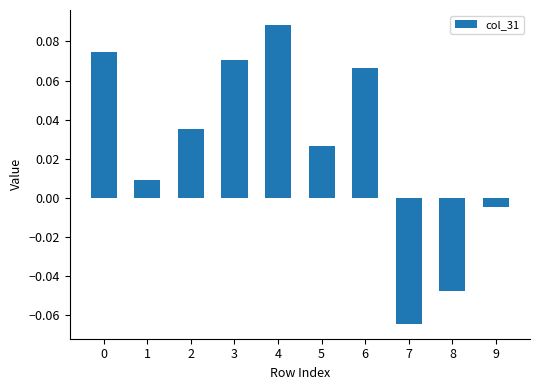

How many values are above zero?

7